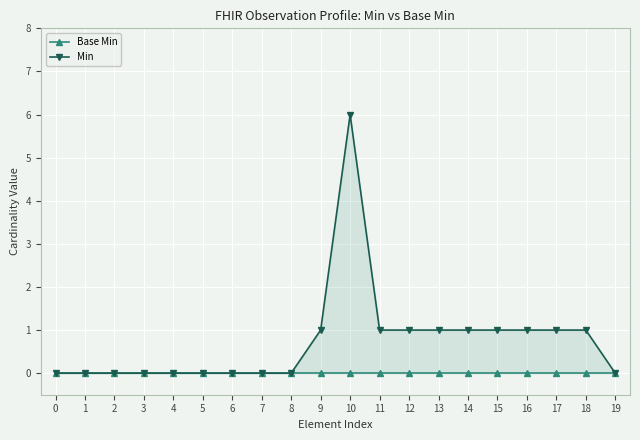

List the series in order of their overall mean, highest first.

Min, Base Min